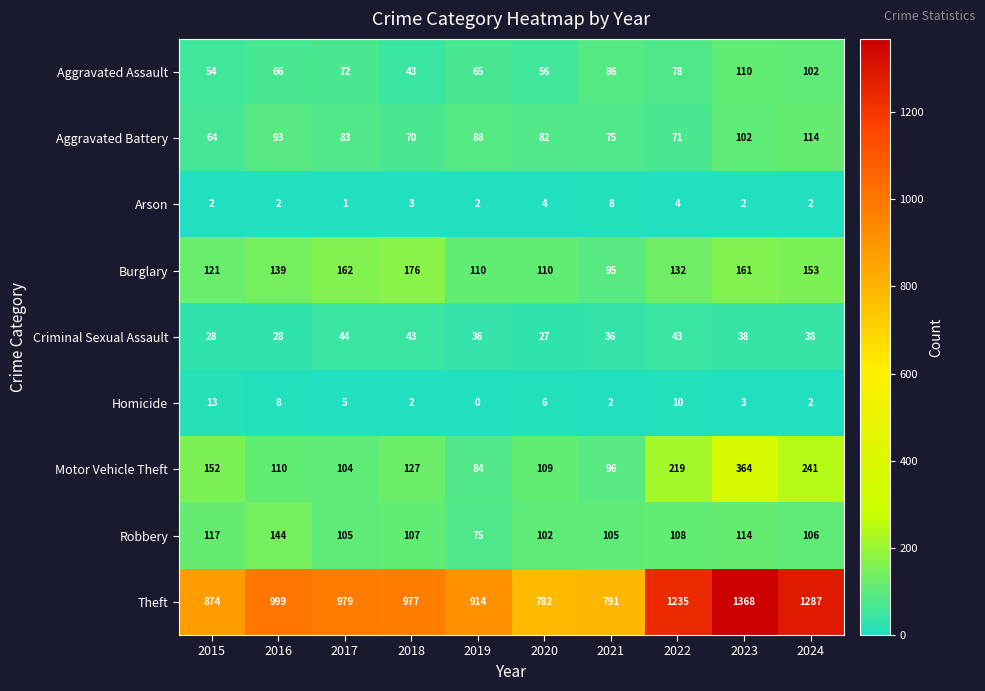

How many Arson values are between 2 and 4?

8